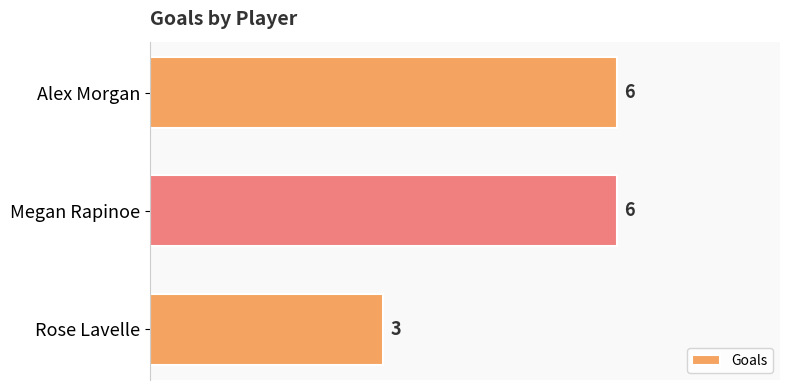

What is the difference between the second highest and minimum values?

3